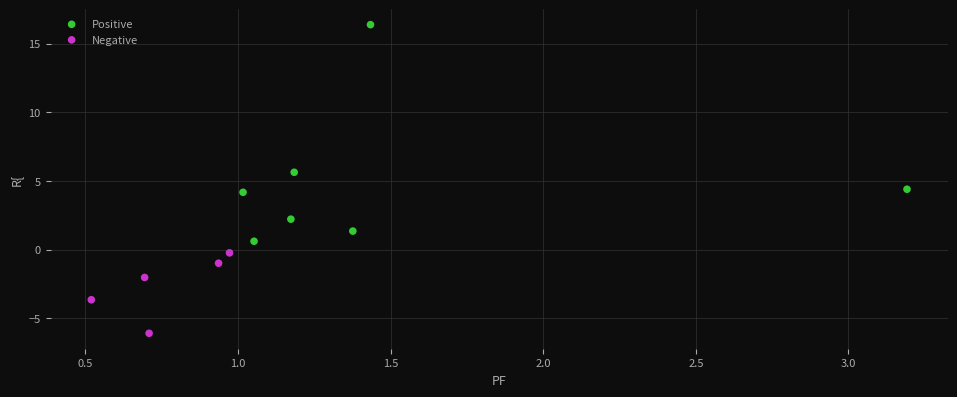

Which series has the largest Y range (max minus min)?

Positive